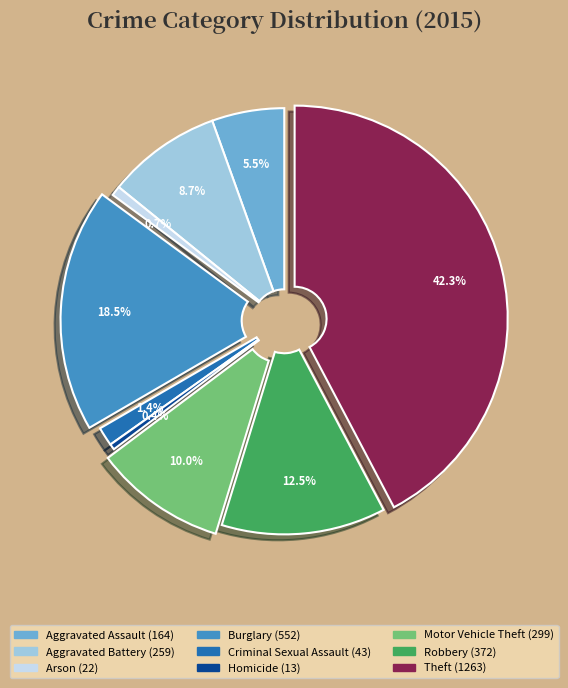

To the nearest percent, what portion does Theft represent?

42%